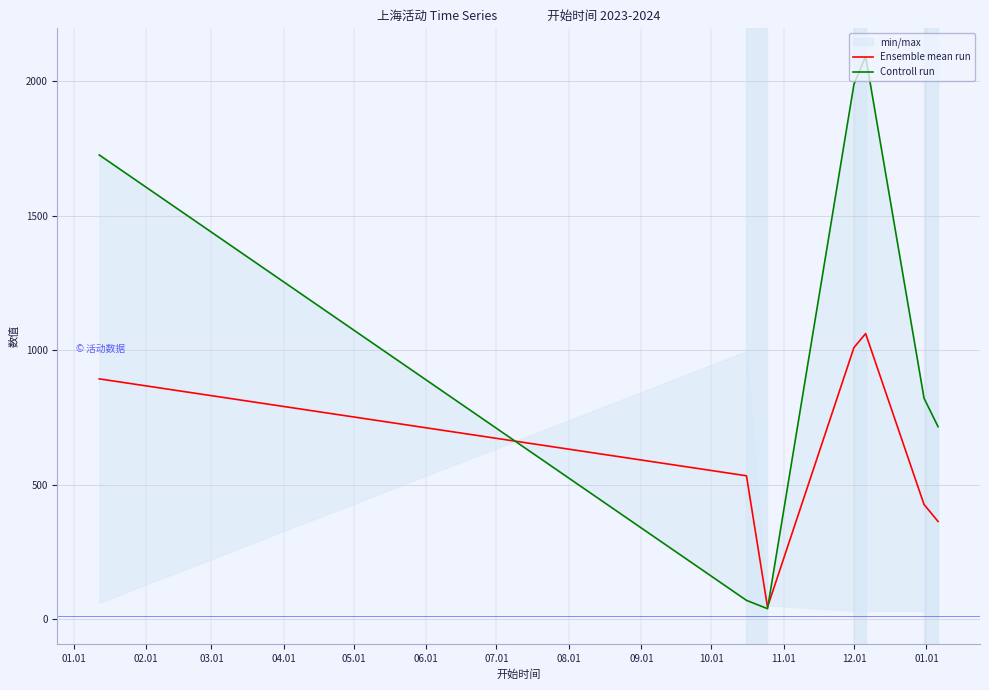

Which series has the largest range (max minus min)?

Controll run